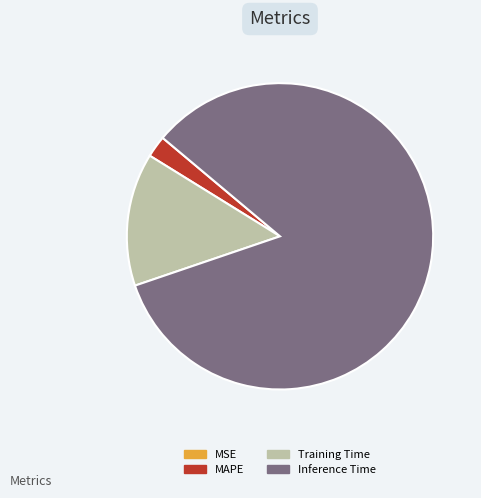

Which slice is the largest?

Inference Time